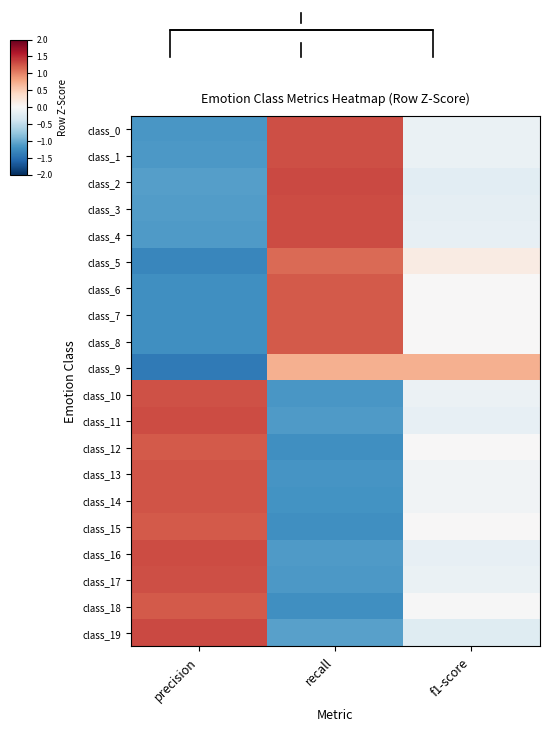

The value of class_19 at recall is -0.5. True or false?

False